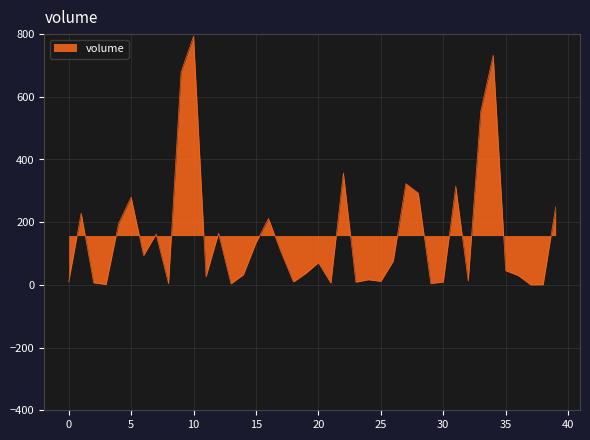

Does the chart display data point markers on the line(s)?

No